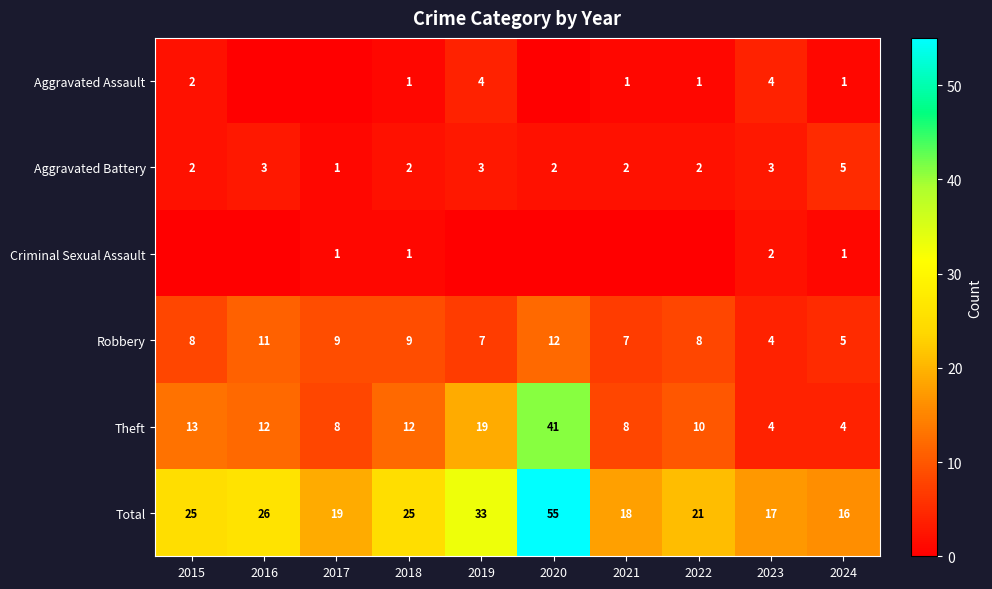

True or false: Aggravated Battery has a value of 2 at 2021.

True